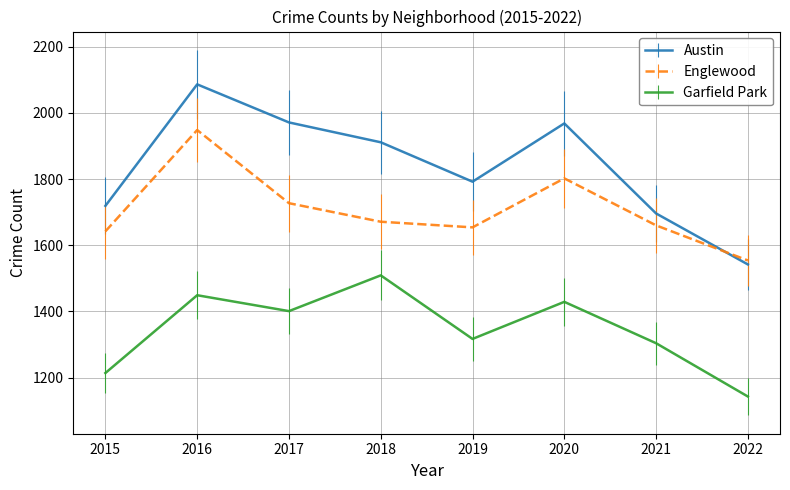

How many lines are shown in the chart?

3